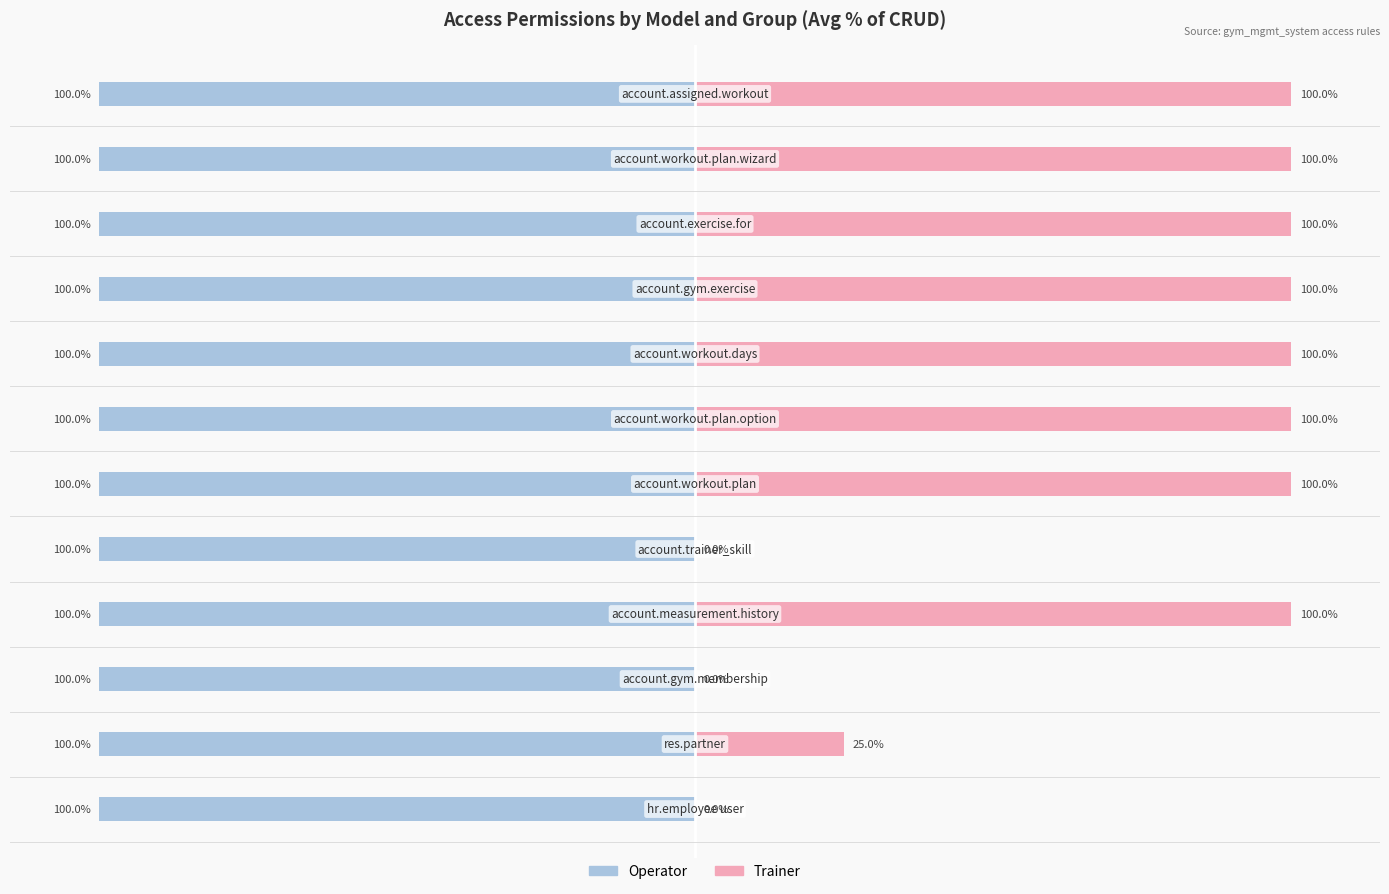

Is it true that Trainer equals 100.0 at 5?

True